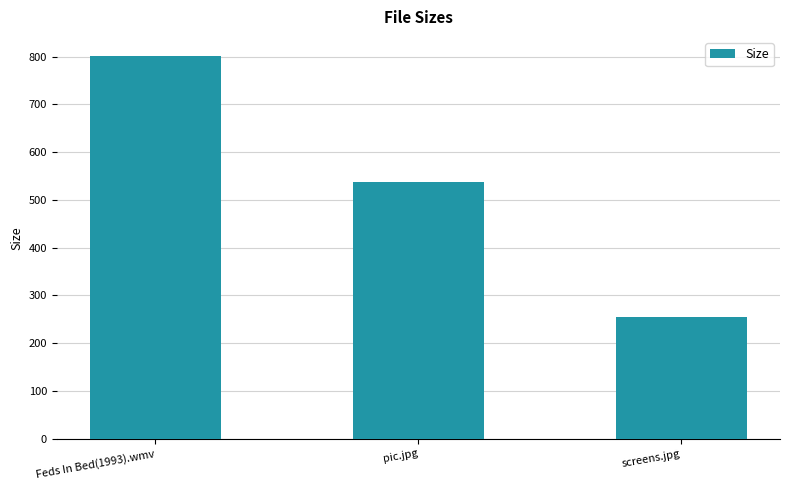

Is it true that the value at pic.jpg is 231.0?

False